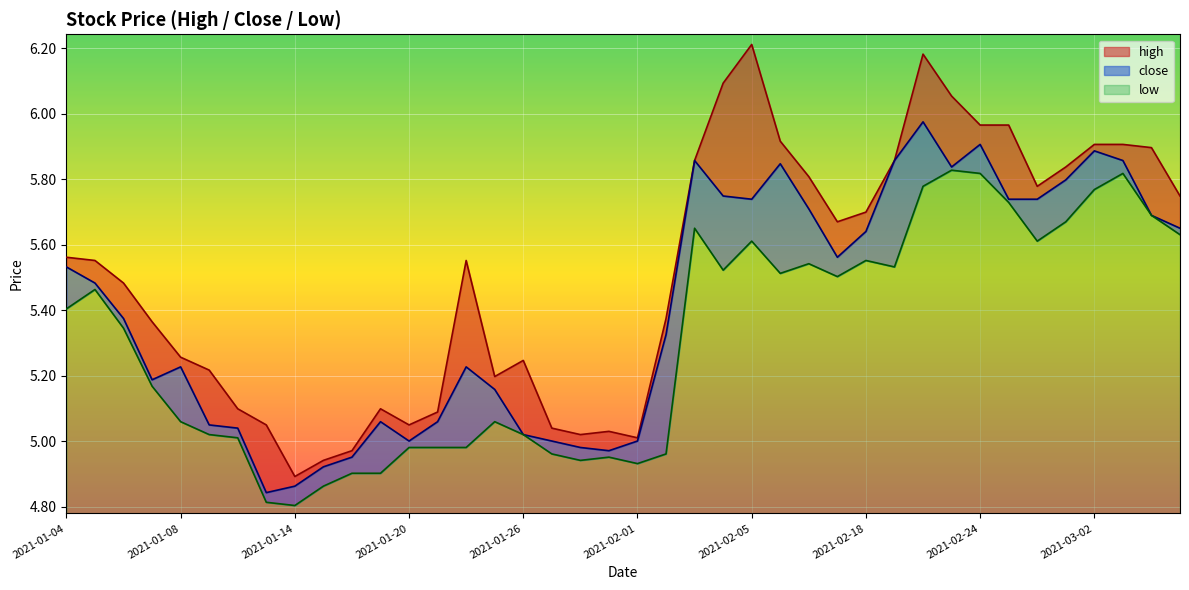

Which series has the largest range (max minus min)?

high